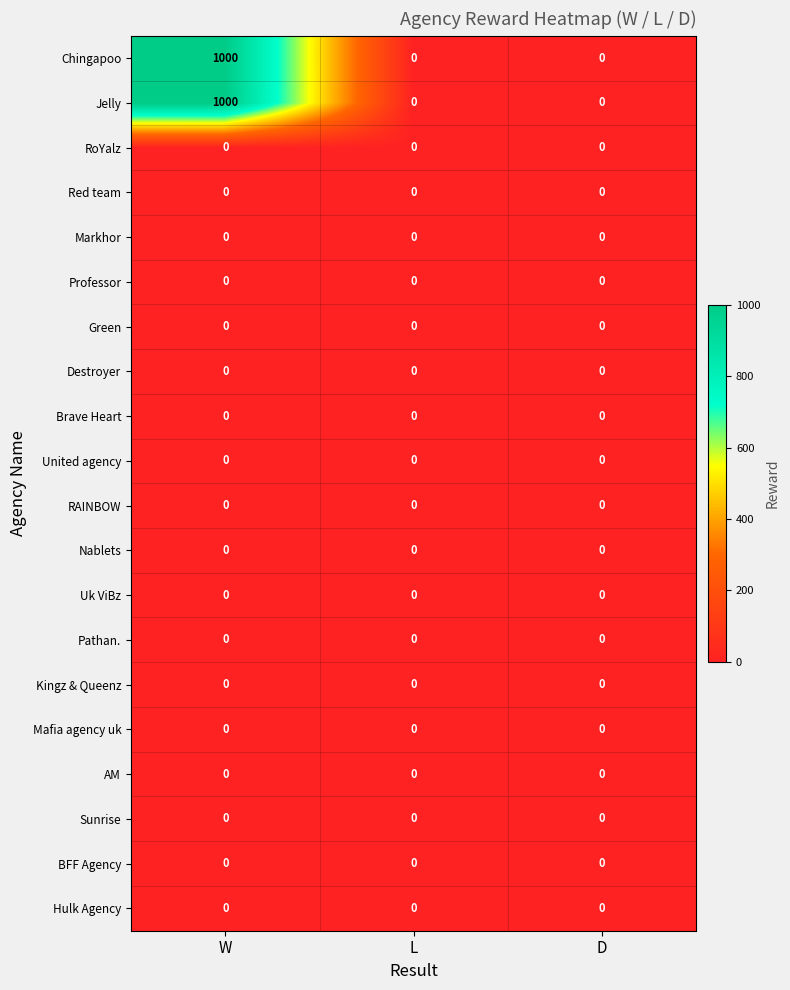

The Brave Heart series shows 0 at W. True or false?

True